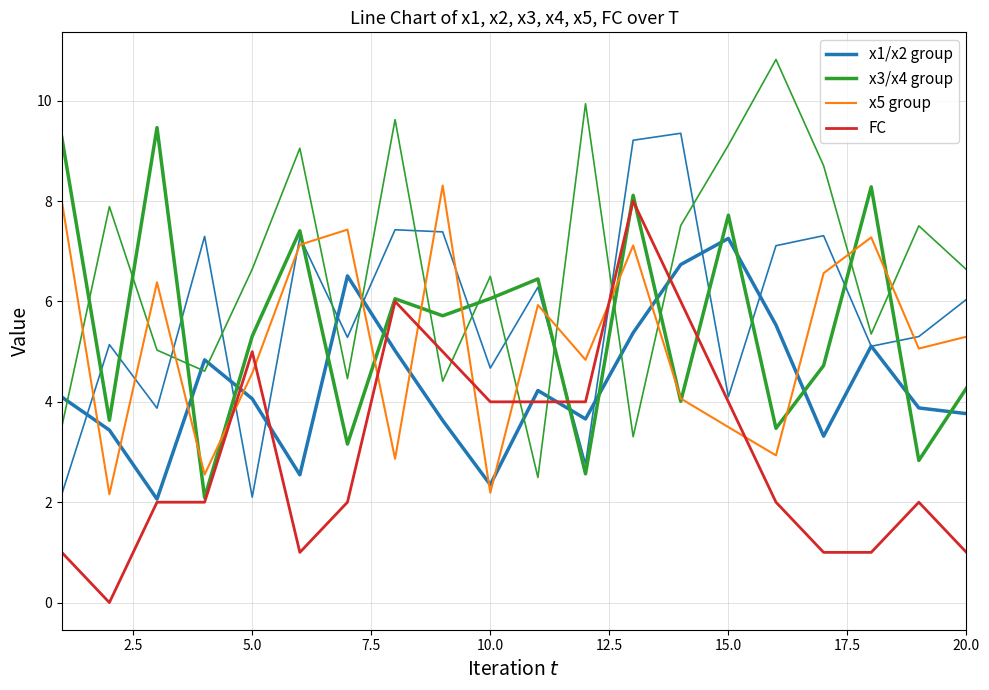

Does the chart display data point markers on the line(s)?

No